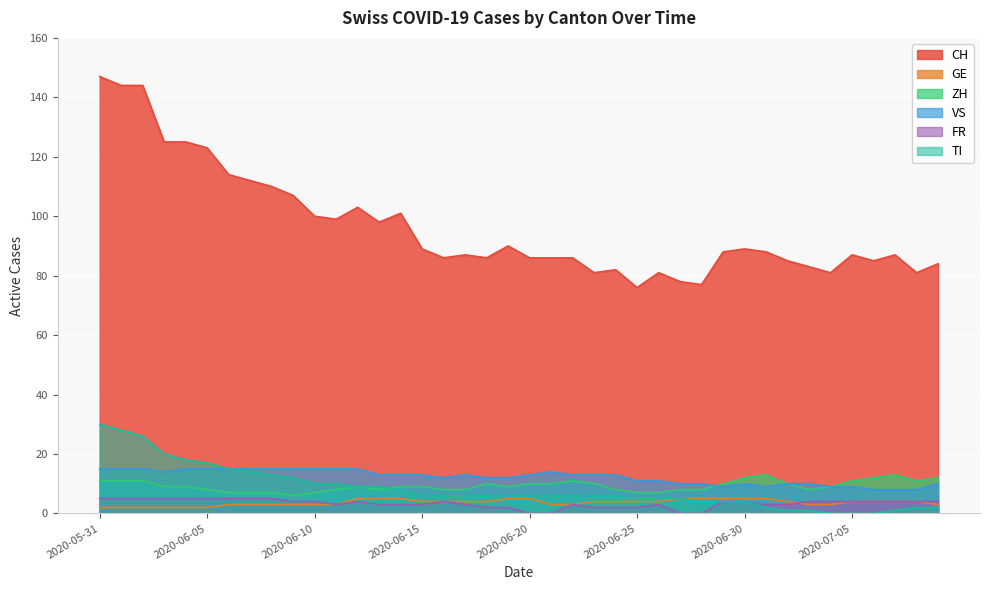

Where does the ZH series first go above 9?

2020-05-31